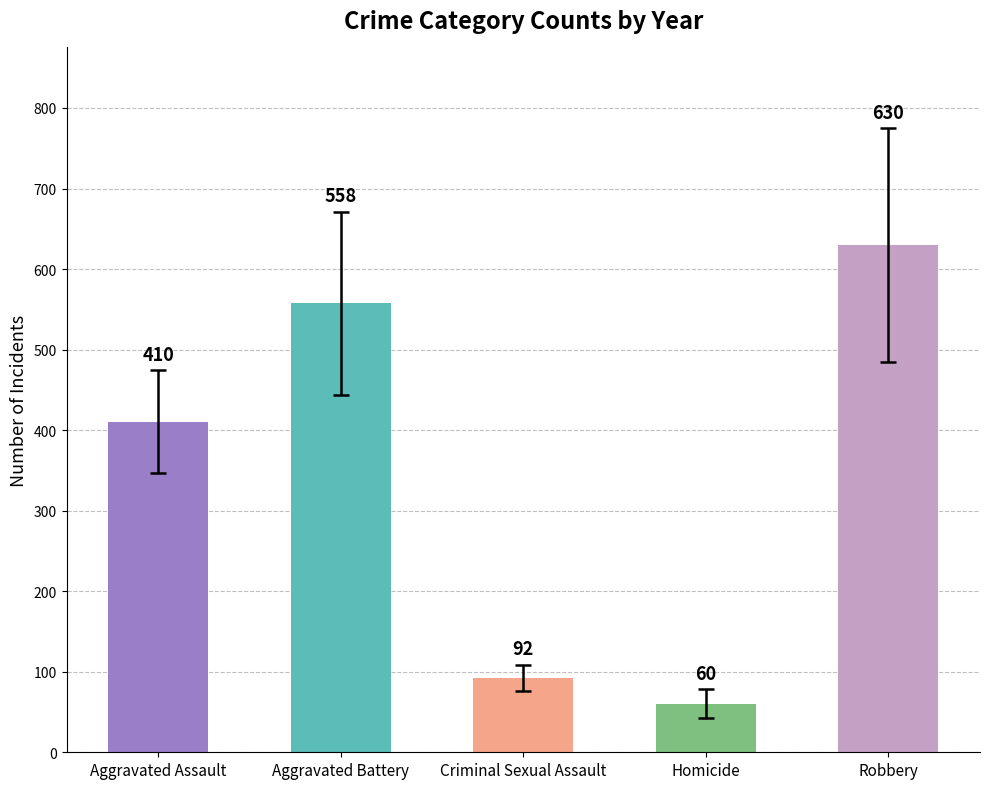

What are all the series names shown in the legend?

Aggravated Assault, Aggravated Battery, Criminal Sexual Assault, Homicide, Robbery